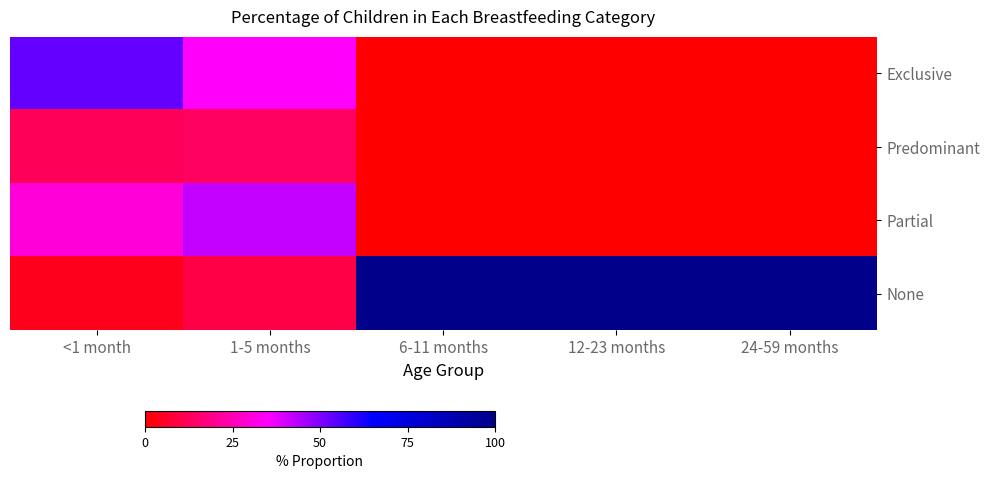

At how many categories does at least one series exceed 0?

5